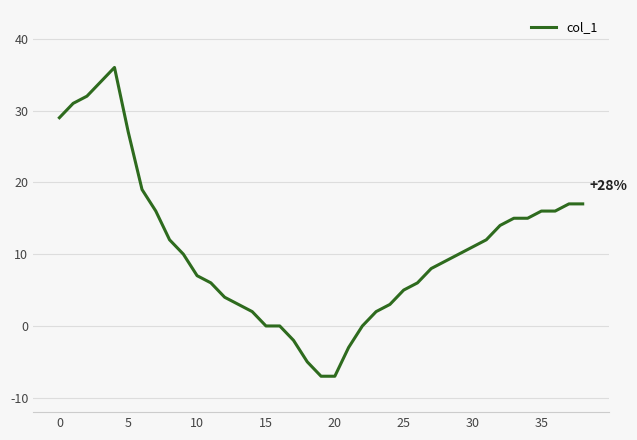

What is the difference between the maximum and minimum values?

43